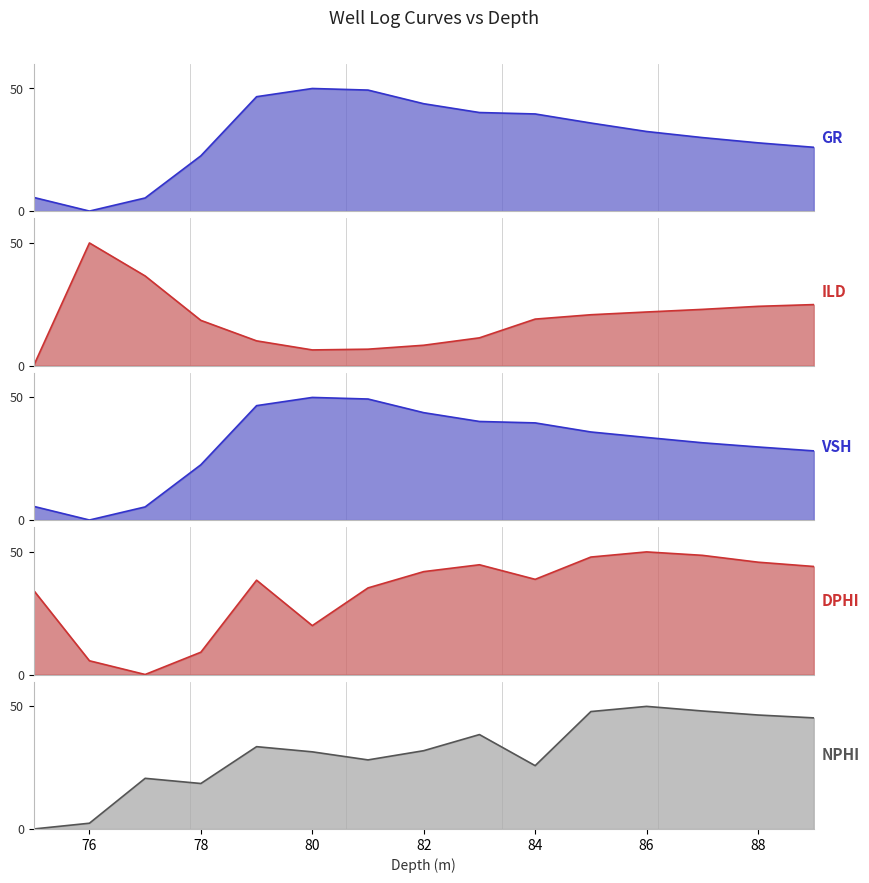

In DPHI, how many points are lower than both neighbors (excluding endpoints)?

3